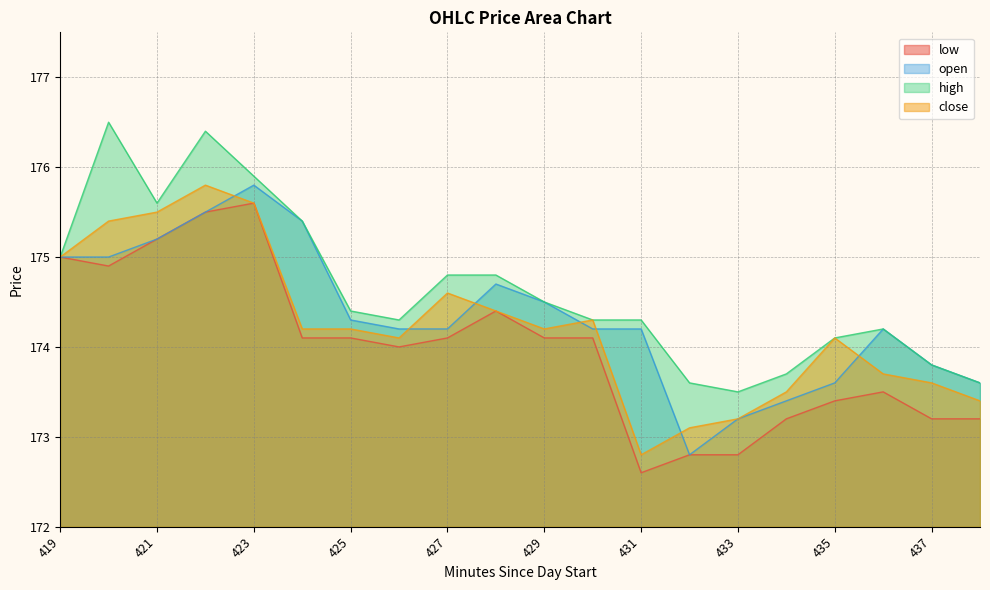

What is the maximum value for high?

176.5